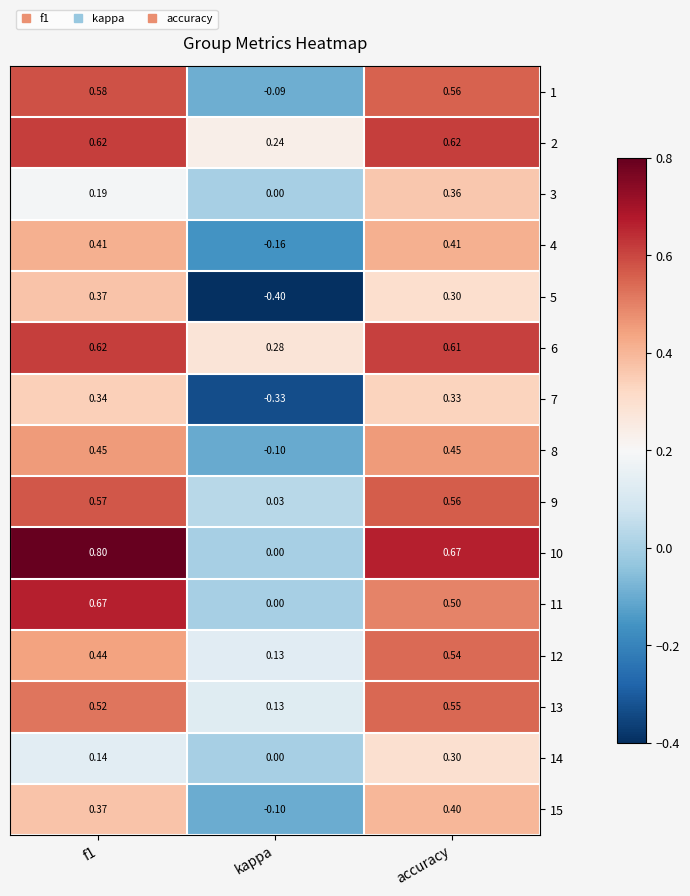

Is the value of 12 at accuracy greater than the value of 3 at f1?

Yes